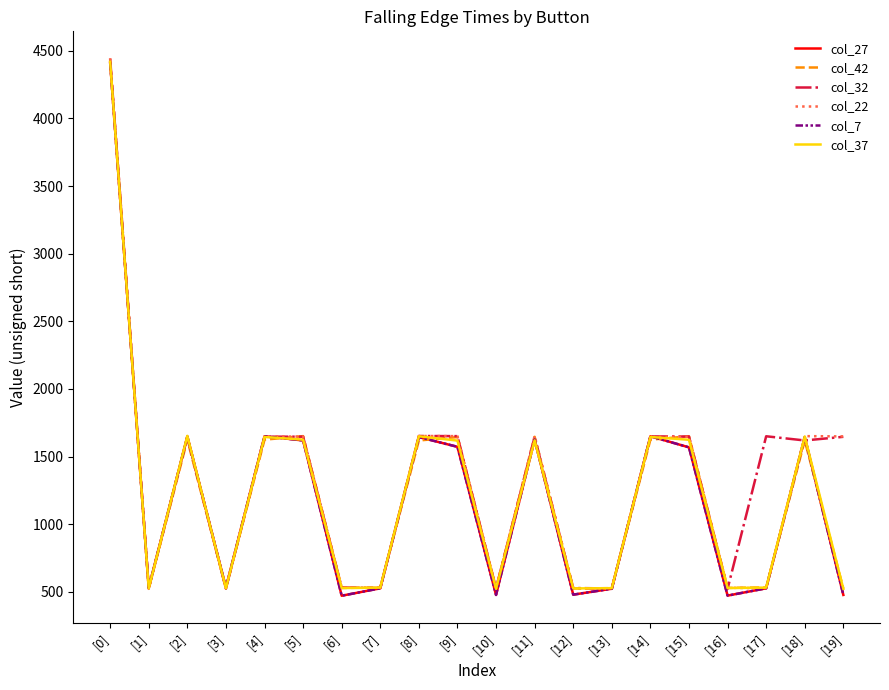

What position from the right is [16]?

4